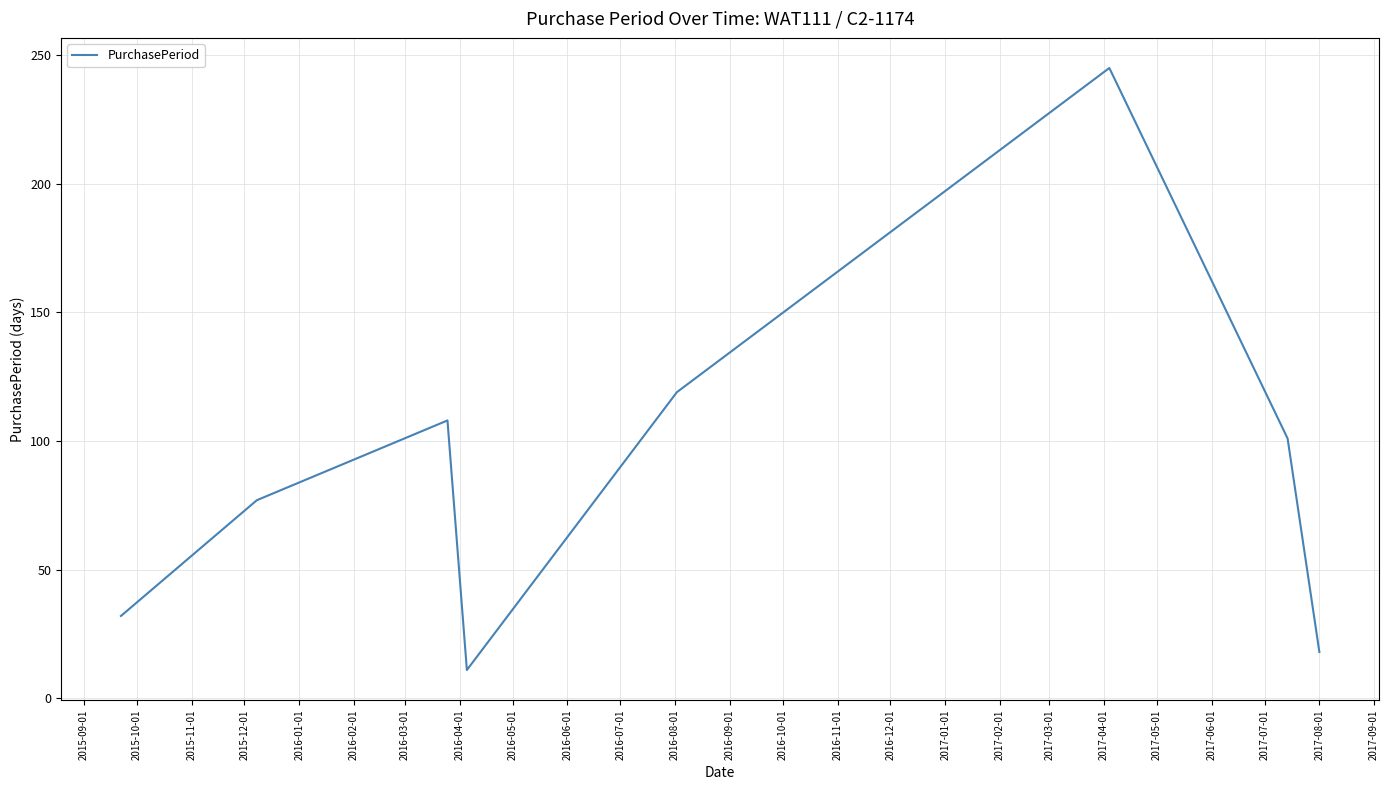

How many series are shown in this chart?

1